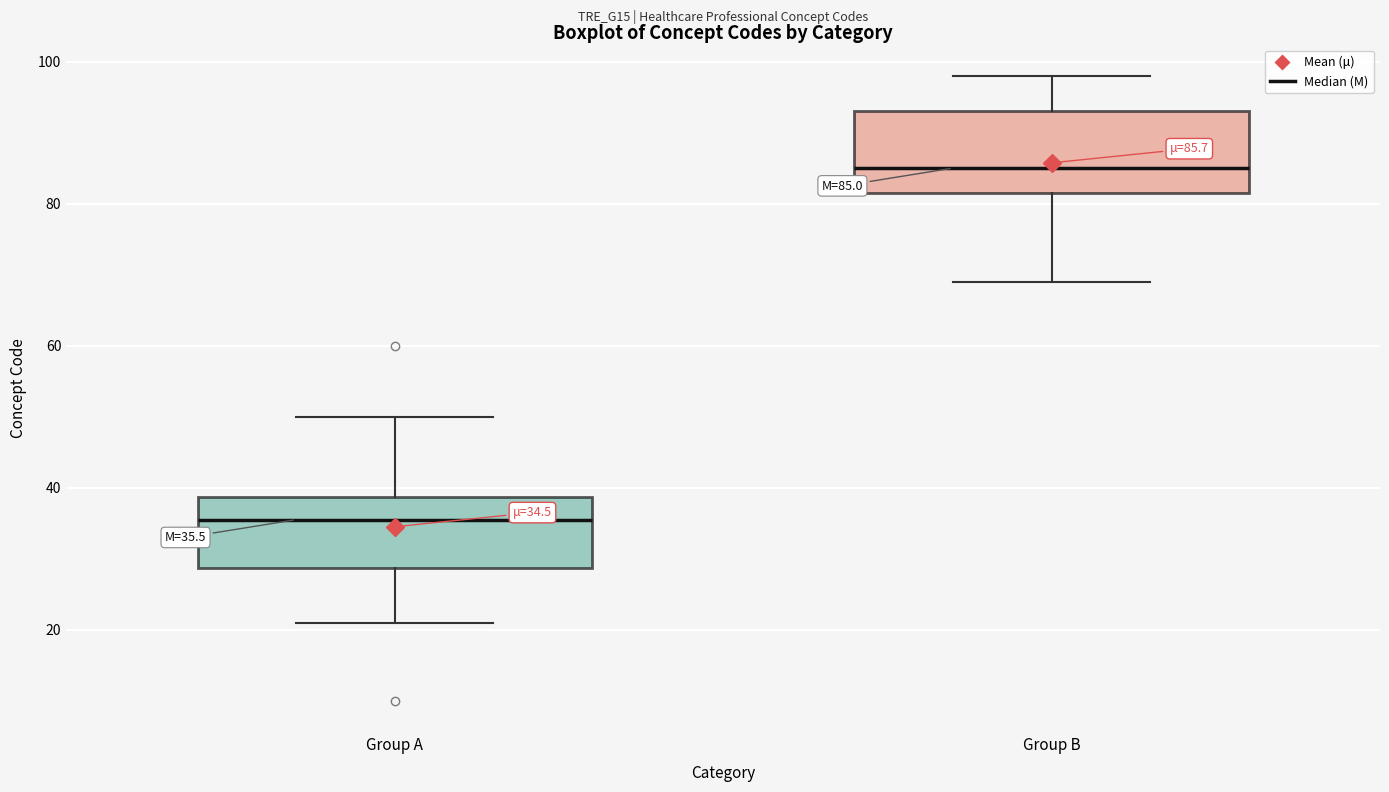

Which box's median line is the lowest?

Group A